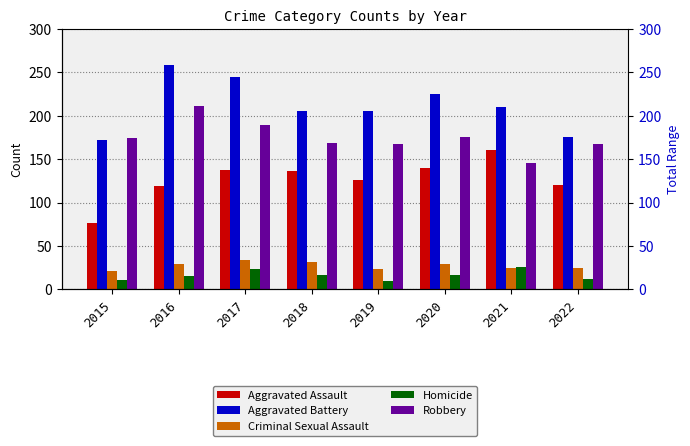

Reading right to left, transcribe all the data shown in this chart.

Aggravated Assault: 2022=120	2021=161	2020=140	2019=126	2018=136	2017=138	2016=119	2015=76
Aggravated Battery: 2022=175	2021=210	2020=225	2019=205	2018=206	2017=245	2016=258	2015=172
Criminal Sexual Assault: 2022=25	2021=24	2020=29	2019=23	2018=31	2017=34	2016=29	2015=21
Homicide: 2022=12	2021=26	2020=16	2019=10	2018=16	2017=23	2016=15	2015=11
Robbery: 2022=167	2021=145	2020=175	2019=168	2018=169	2017=189	2016=211	2015=174